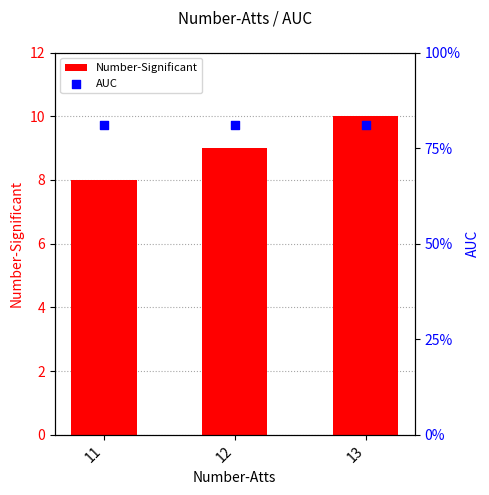

Which series reaches the maximum Y coordinate?

Number-Significant